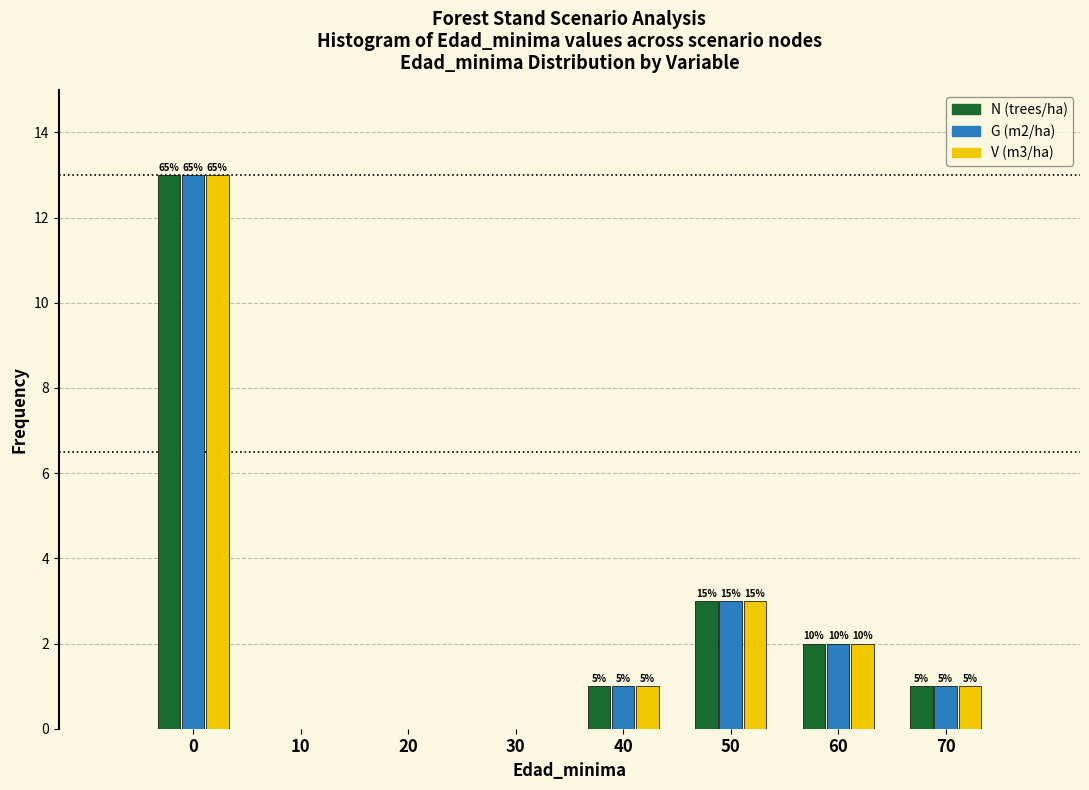

What are all the series names shown in the legend?

N (trees/ha), G (m2/ha), V (m3/ha)